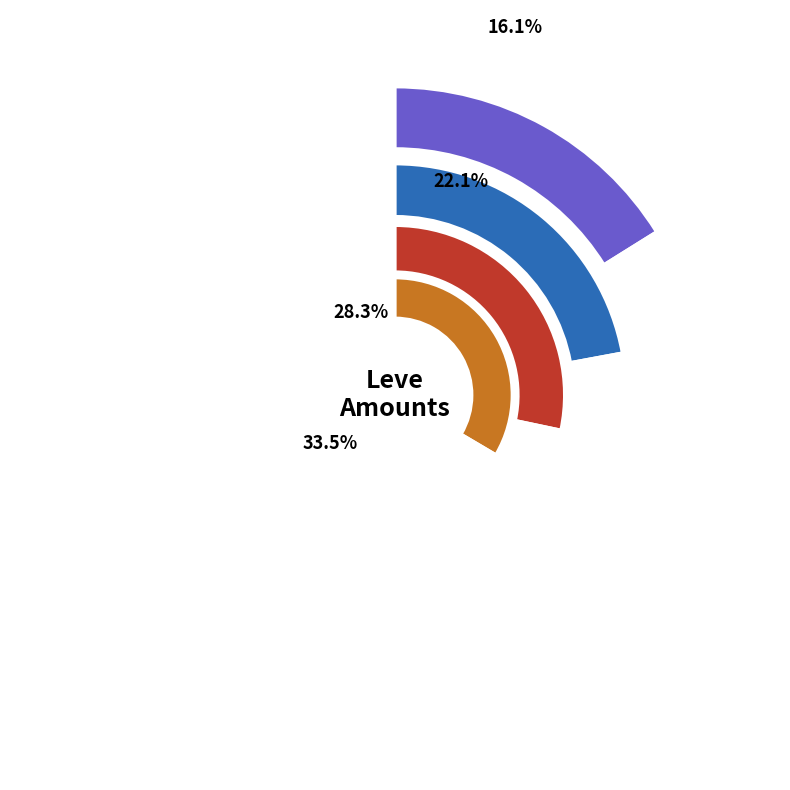

Does Level 10 represent more than half of the total?

No